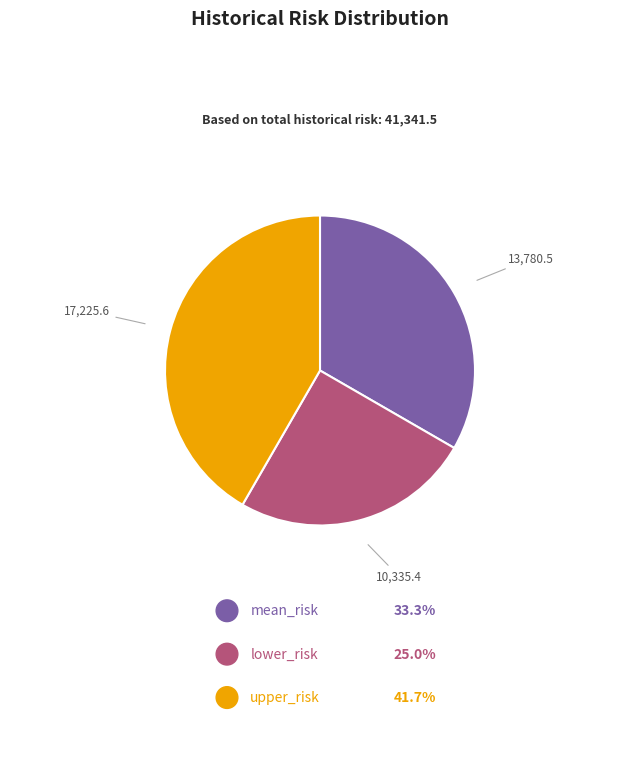

What is the ratio of the value at mean_risk to the value at lower_risk?

1.3